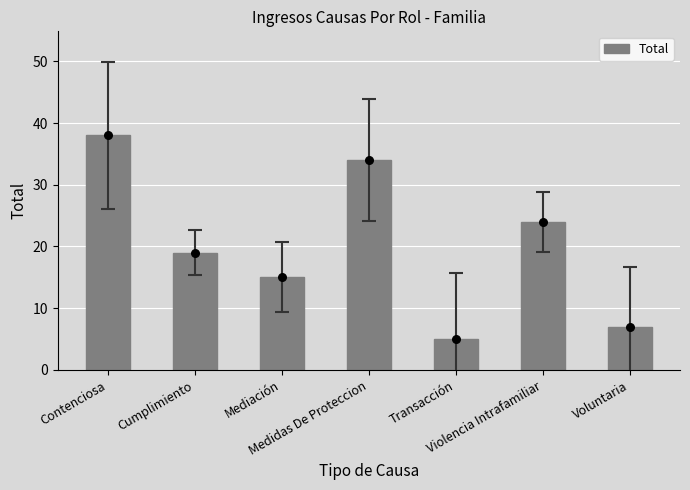

What is the change in value from Mediación to Violencia Intrafamiliar?

+9